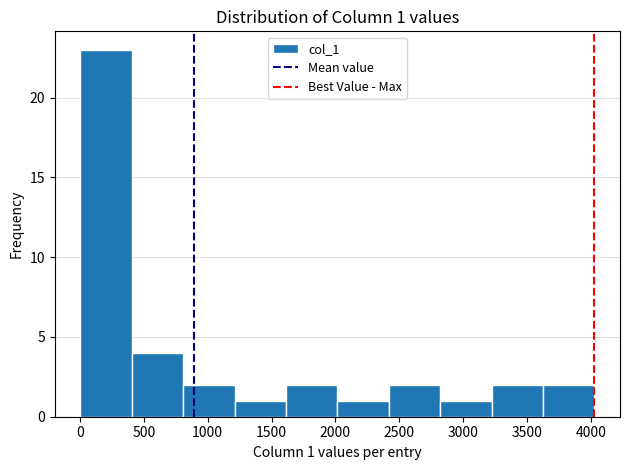

Which range on the x-axis has the tallest bar?

0 to 400